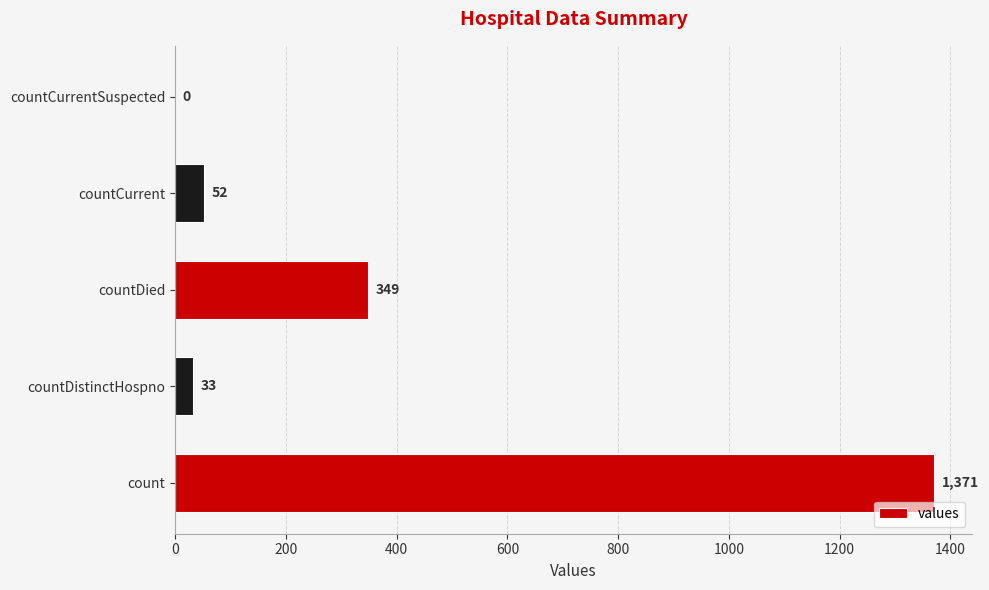

What is the maximum value shown in the chart?

1371